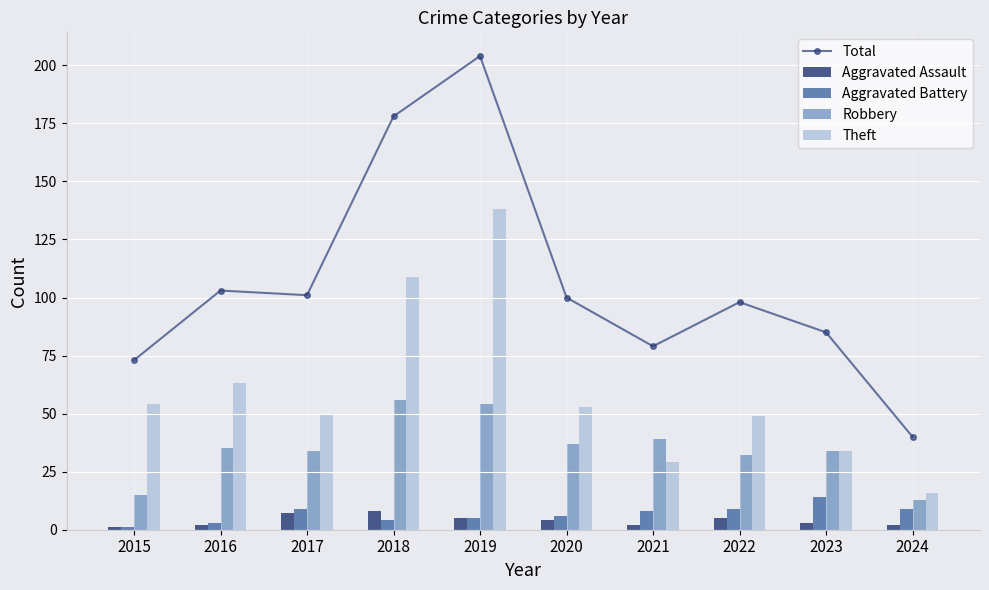

What is the value of the Theft bar at the 9th from the left?

34